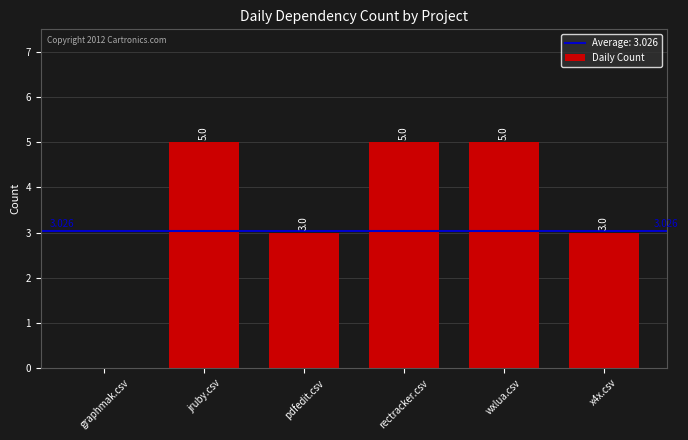

The chart shows a value of 8 at wxlua.csv. True or false?

False